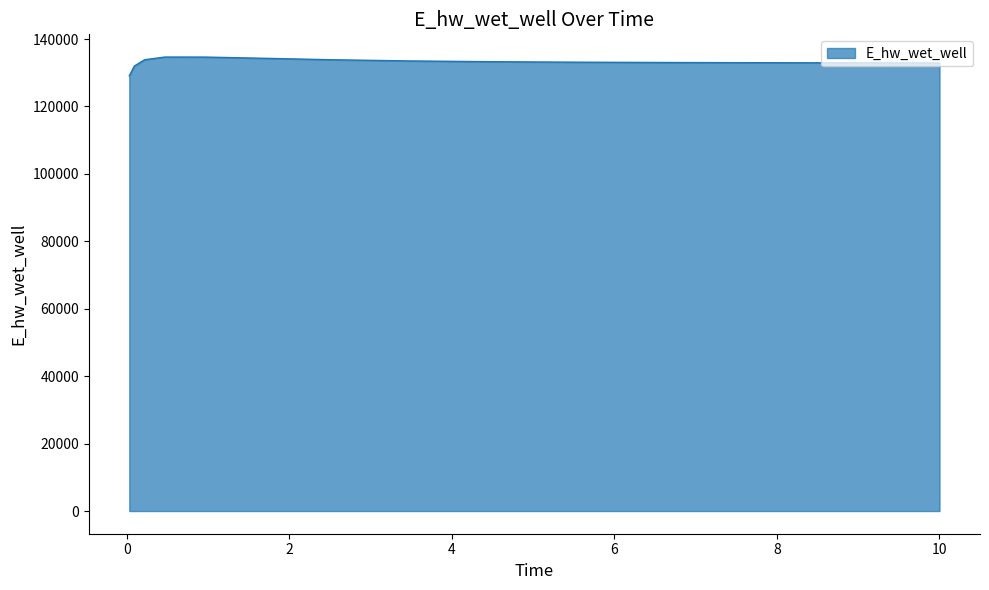

What is the difference between the maximum and minimum values?

5586.6